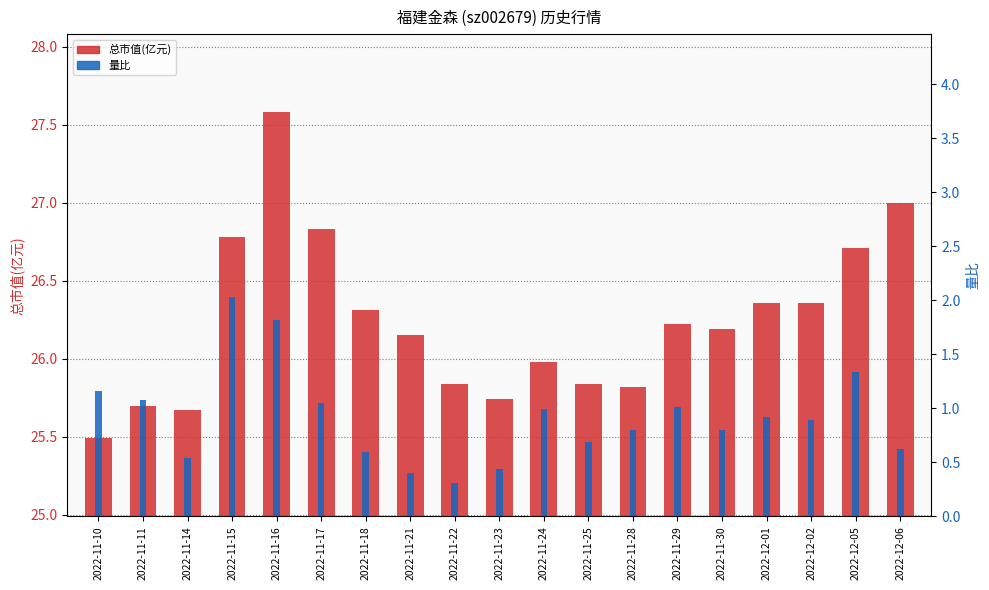

Rank the series at 2022-11-30 from highest to lowest value.

总市值(亿元), 量比